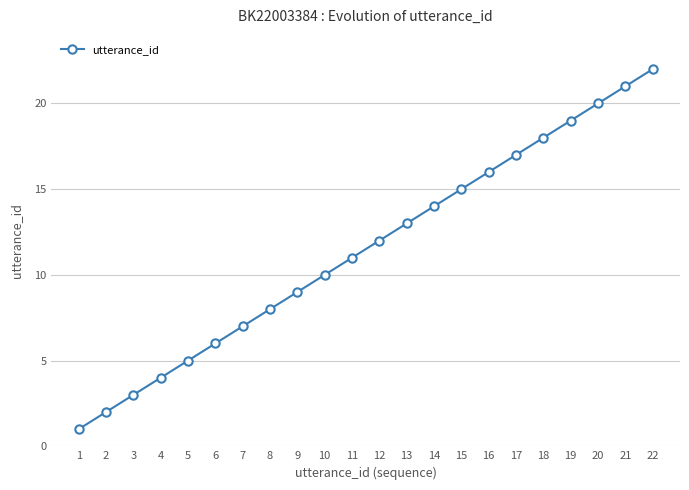

The value at 1 is 0. True or false?

False